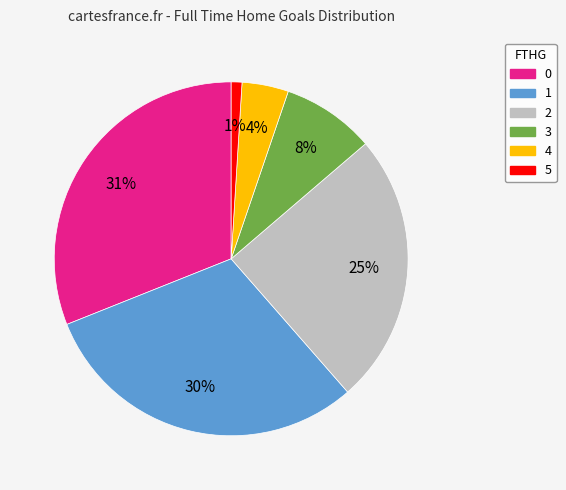

Does any single category account for the majority?

No